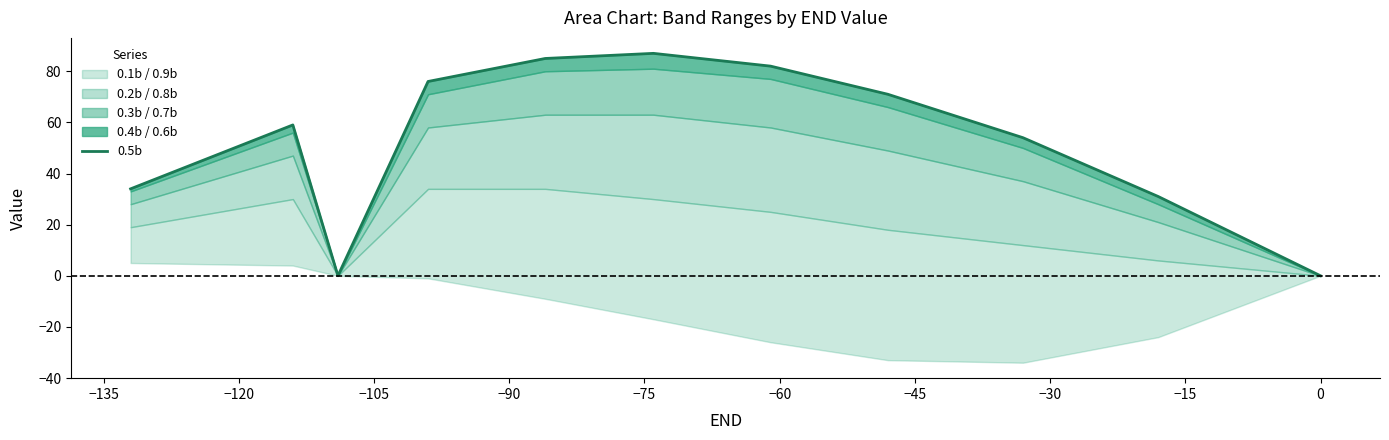

How many lines are shown in the chart?

1